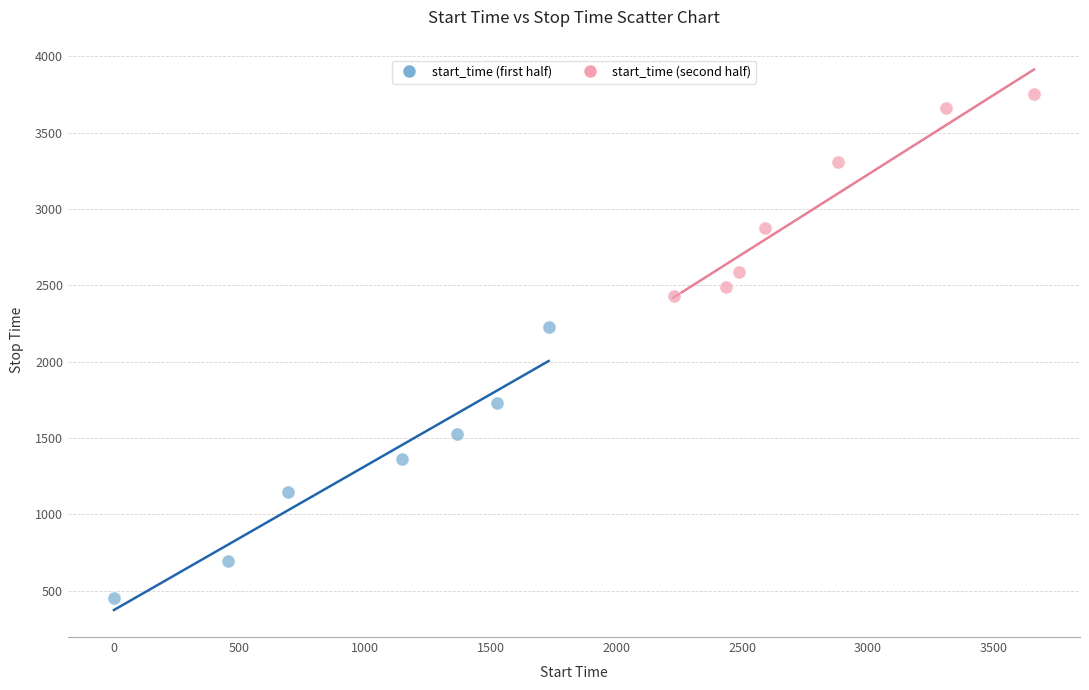

What are all the series names shown in the legend?

start_time (first half), start_time (second half)